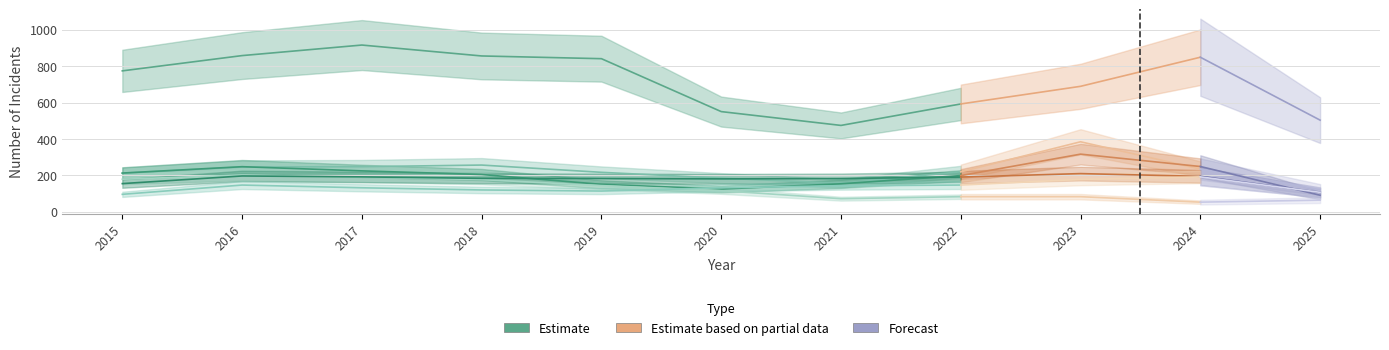

At which category is the sum across all series the highest?

2017